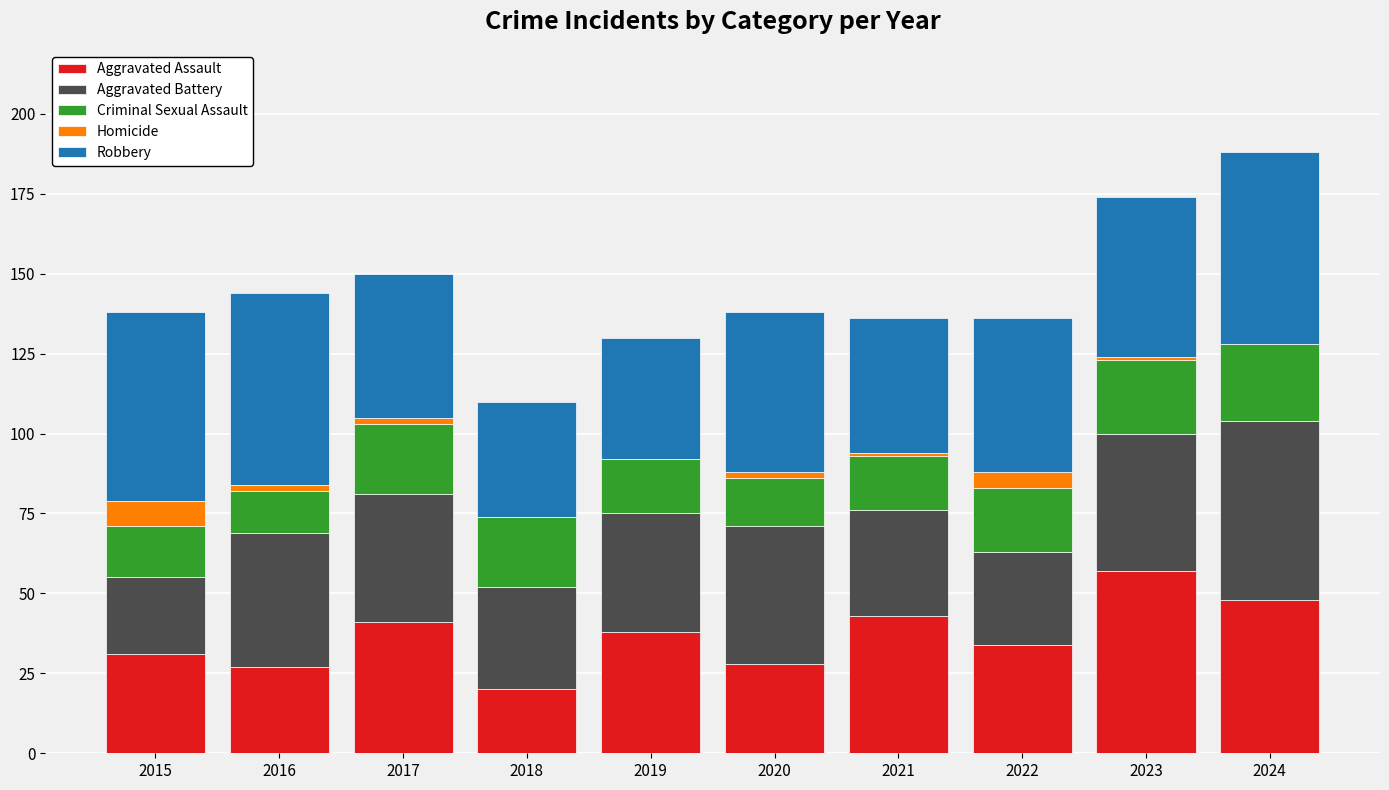

True or false: Aggravated Assault has a value of 36 at 2023.

False